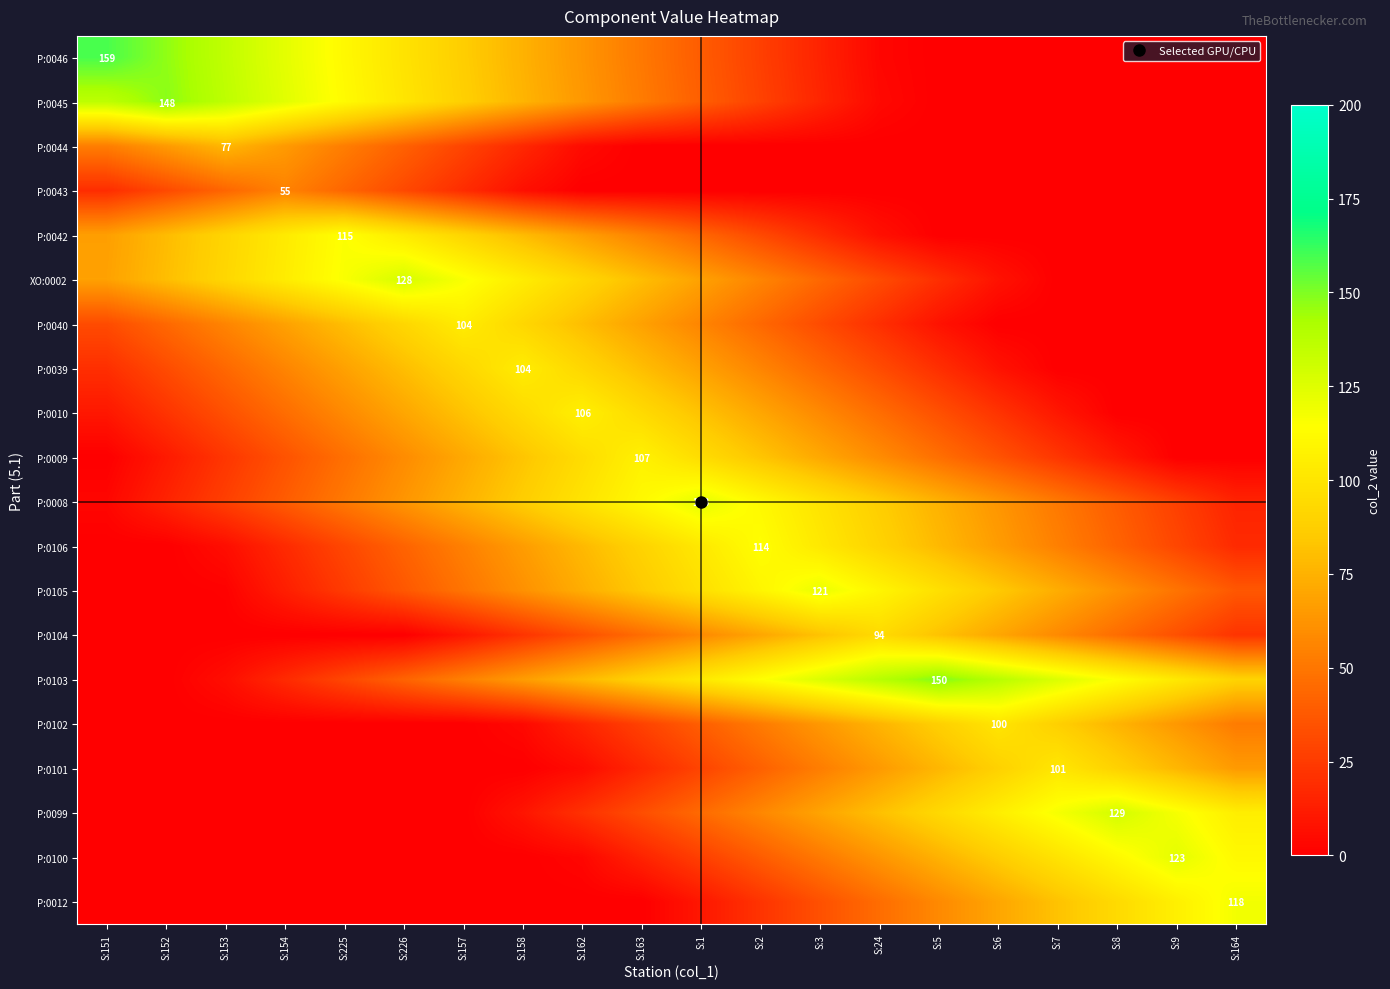

What is the approximate value of P:0101 at S:163, to the nearest 5?

15